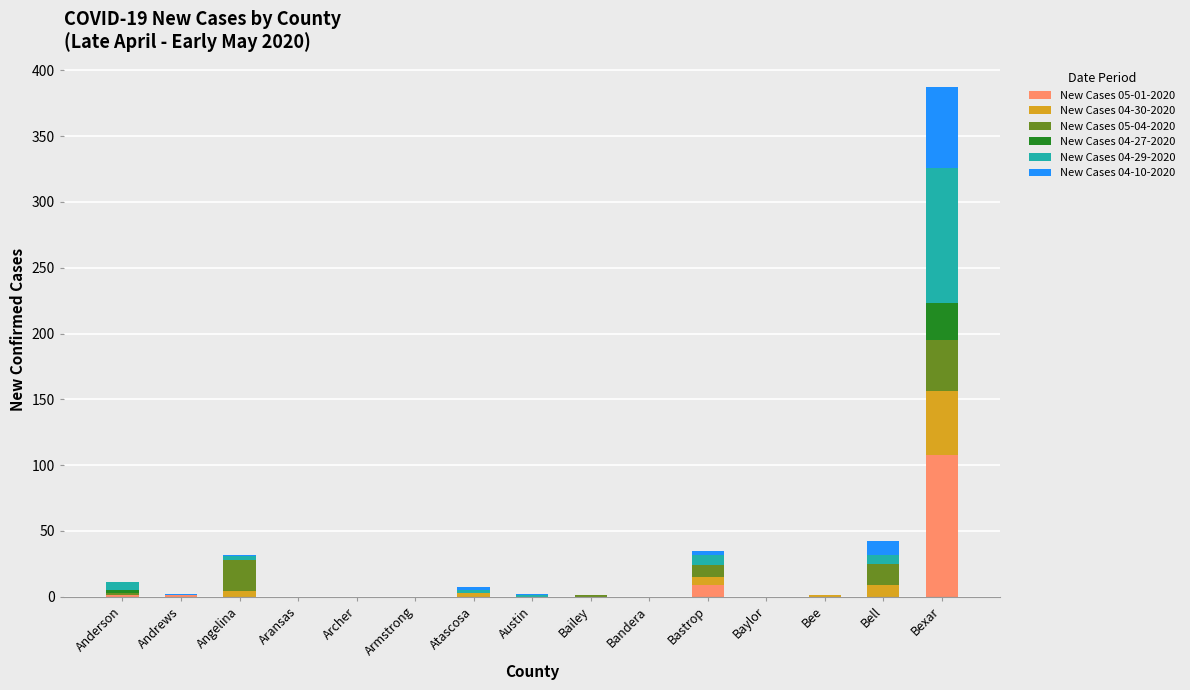

Is it true that New Cases 05-01-2020 equals 42 at Armstrong?

False